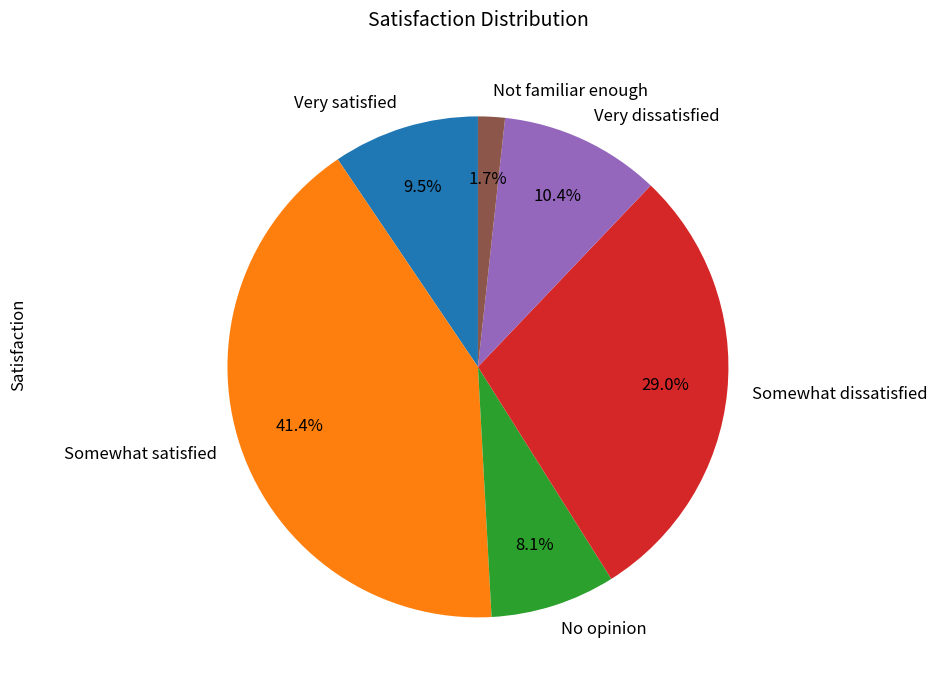

True or false: No opinion accounts for 1% of the total.

False